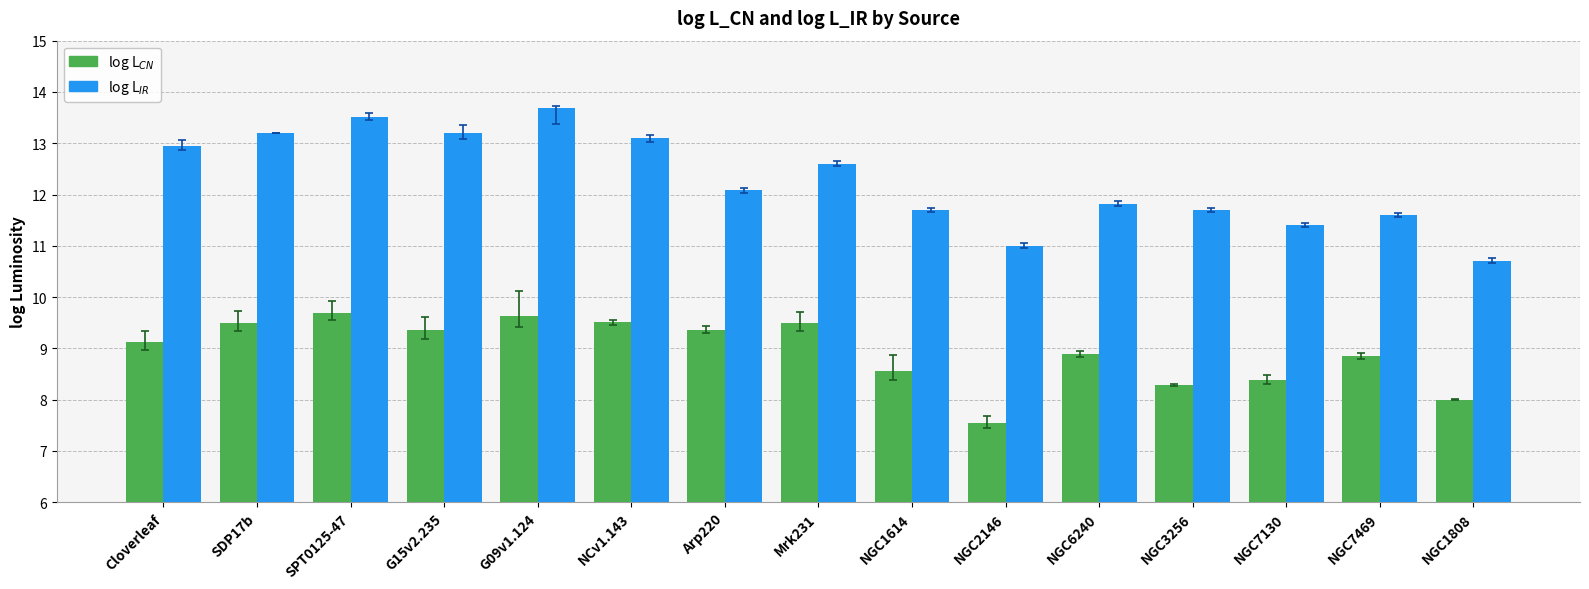

What is the difference between the highest and lowest values at SPT0125-47?

3.8